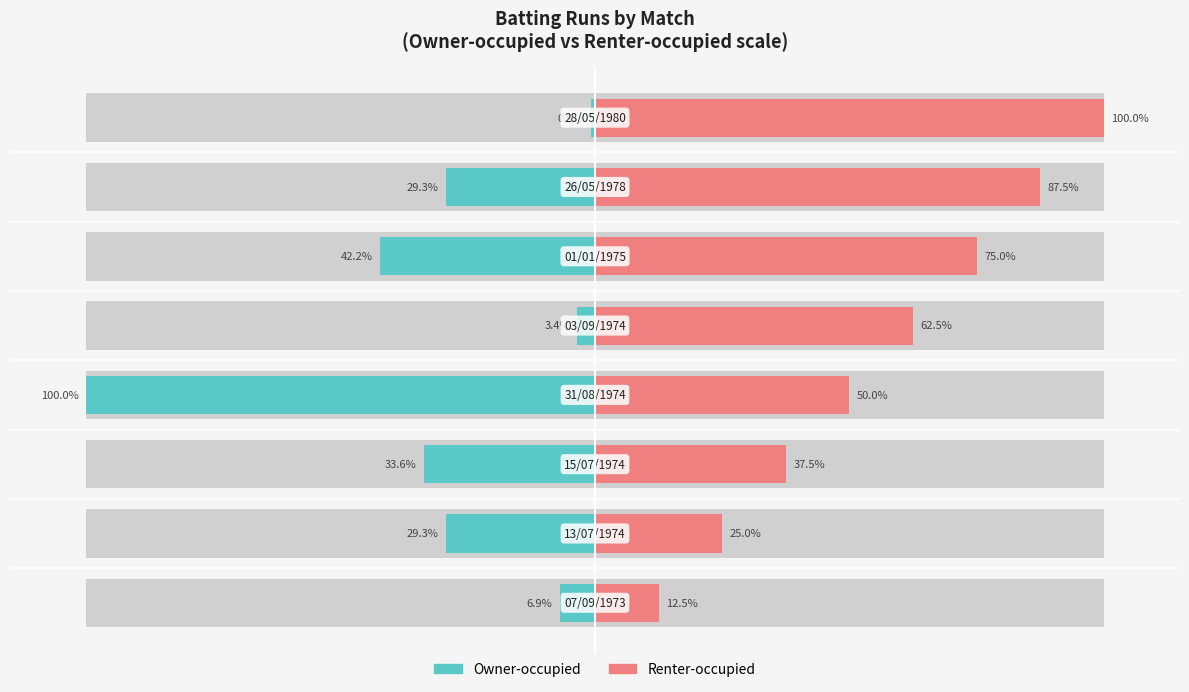

What is the total value across all series at 0?

5.6